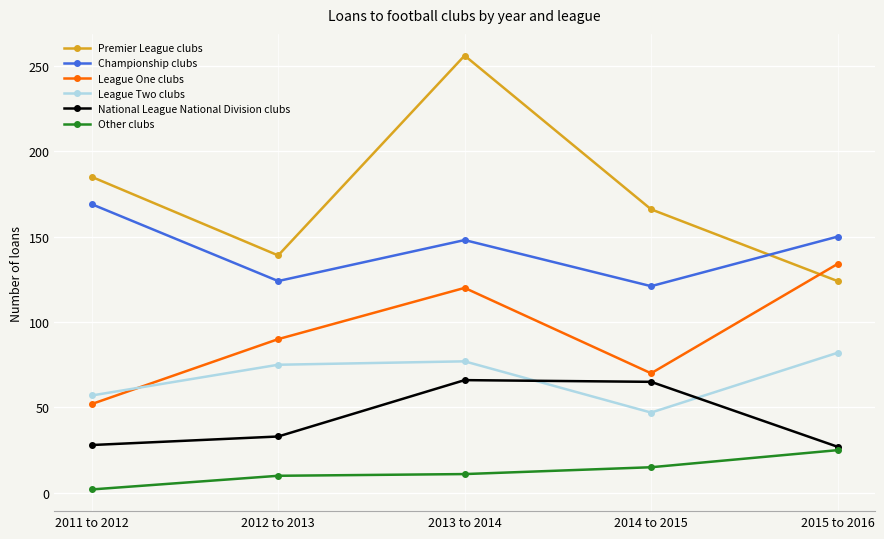

What is the sum of the League One clubs values at 2013 to 2014 and 2014 to 2015?

190